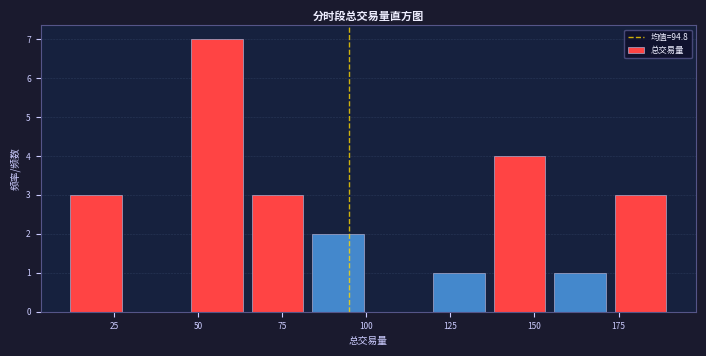

Read against the x-axis, roughly where is the centre of the tallest bar?

55